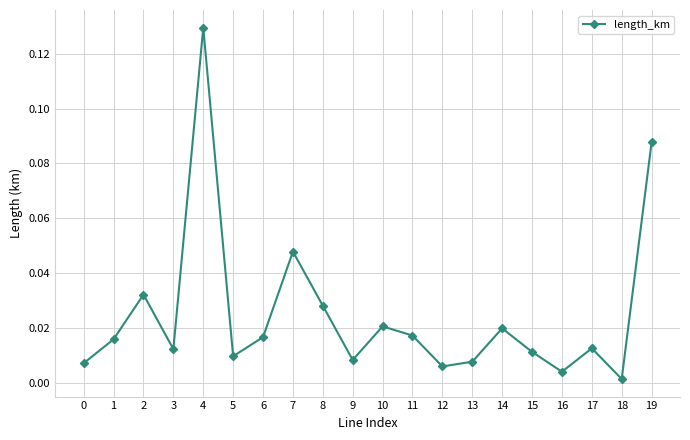

At which category does the chart reach its peak across all series?

4